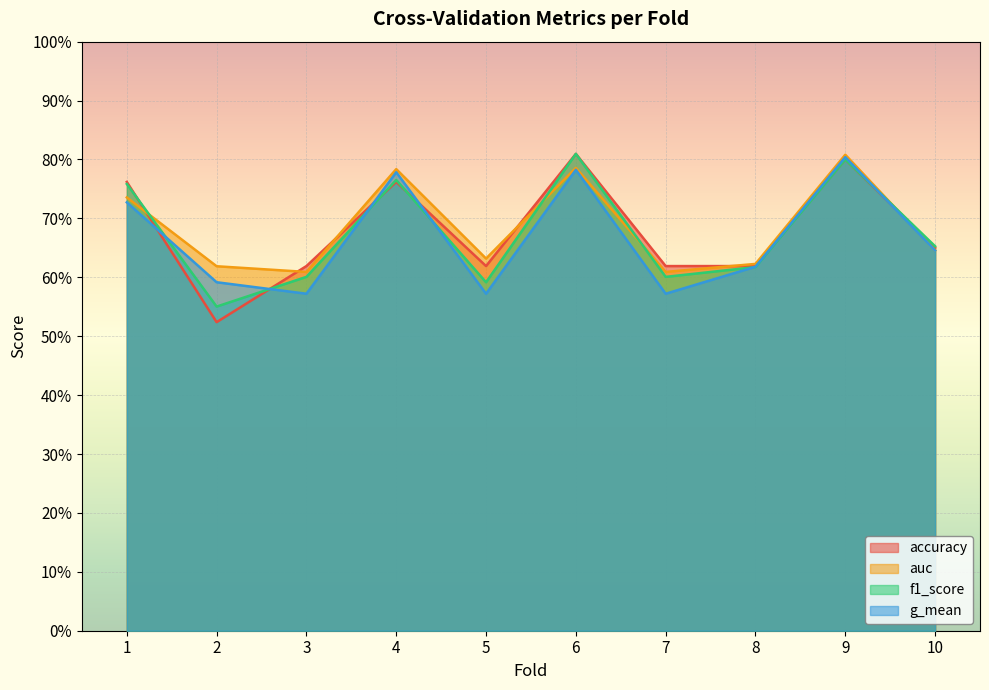

Reading right to left, extract all data points from this chart.

accuracy: 10=0.7	9=0.8	8=0.6	7=0.6	6=0.8	5=0.6	4=0.8	3=0.6	2=0.5	1=0.8
auc: 10=0.6	9=0.8	8=0.6	7=0.6	6=0.8	5=0.6	4=0.8	3=0.6	2=0.6	1=0.7
f1_score: 10=0.7	9=0.8	8=0.6	7=0.6	6=0.8	5=0.6	4=0.8	3=0.6	2=0.6	1=0.8
g_mean: 10=0.6	9=0.8	8=0.6	7=0.6	6=0.8	5=0.6	4=0.8	3=0.6	2=0.6	1=0.7